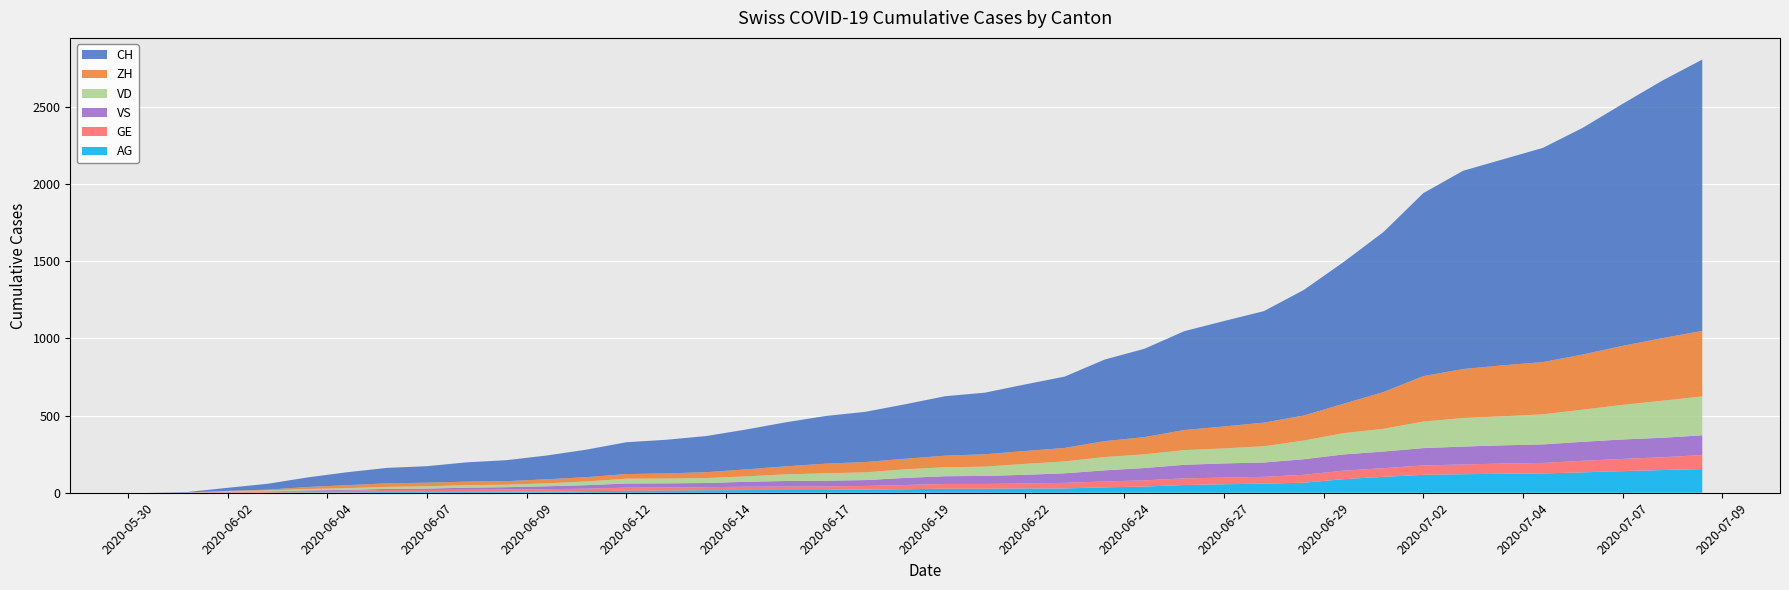

Reading left to right, what are all the values shown in this chart?

CH: 0=0	1=3	2=20	3=38	4=62	5=84	6=100	7=107	8=125	9=136	10=154	11=178	12=206	13=218	14=234	15=258	16=285	17=309	18=325	19=353	20=385	21=399	22=431	23=462	24=528	25=572	26=640	27=683	28=722	29=813	30=918	31=1036	32=1185	33=1284	34=1334	35=1387	36=1468	37=1567	38=1668	39=1757
ZH: 0=0	1=0	2=2	3=5	4=13	5=19	6=23	7=23	8=23	9=23	10=26	11=28	12=30	13=33	14=38	15=45	16=52	17=62	18=67	19=68	20=75	21=80	22=83	23=87	24=103	25=111	26=130	27=142	28=153	29=162	30=190	31=238	32=294	33=317	34=330	35=338	36=357	37=382	38=405	39=424
VD: 0=0	1=0	2=4	3=6	4=9	5=11	6=13	7=15	8=16	9=16	10=19	11=24	12=31	13=31	14=32	15=35	16=43	17=48	18=50	19=56	20=58	21=60	22=71	23=77	24=86	25=89	26=95	27=97	28=105	29=121	30=138	31=147	32=172	33=185	34=188	35=195	36=208	37=224	38=240	39=252
GE: 0=0	1=1	2=4	3=6	4=8	5=10	6=13	7=13	8=14	9=14	10=16	11=16	12=20	13=20	14=20	15=22	16=22	17=23	18=23	19=27	20=31	21=31	22=32	23=36	24=38	25=40	26=43	27=43	28=44	29=51	30=55	31=56	32=61	33=63	34=66	35=68	36=75	37=79	38=83	39=91
VS: 0=0	1=1	2=2	3=2	4=4	5=6	6=7	7=9	8=14	9=15	10=19	11=23	12=27	13=27	14=27	15=32	16=36	17=37	18=38	19=46	20=50	21=52	22=56	23=62	24=72	25=80	26=88	27=92	28=93	29=101	30=105	31=108	32=112	33=116	34=118	35=120	36=123	37=126	38=126	39=128
AG: 0=0	1=0	2=0	3=1	4=3	5=3	6=5	7=5	8=5	9=7	10=7	11=10	12=13	13=14	14=16	15=17	16=18	17=18	18=21	19=23	20=26	21=26	22=28	23=28	24=35	25=40	26=50	27=55	28=59	29=65	30=88	31=103	32=116	33=120	34=123	35=125	36=132	37=140	38=147	39=153